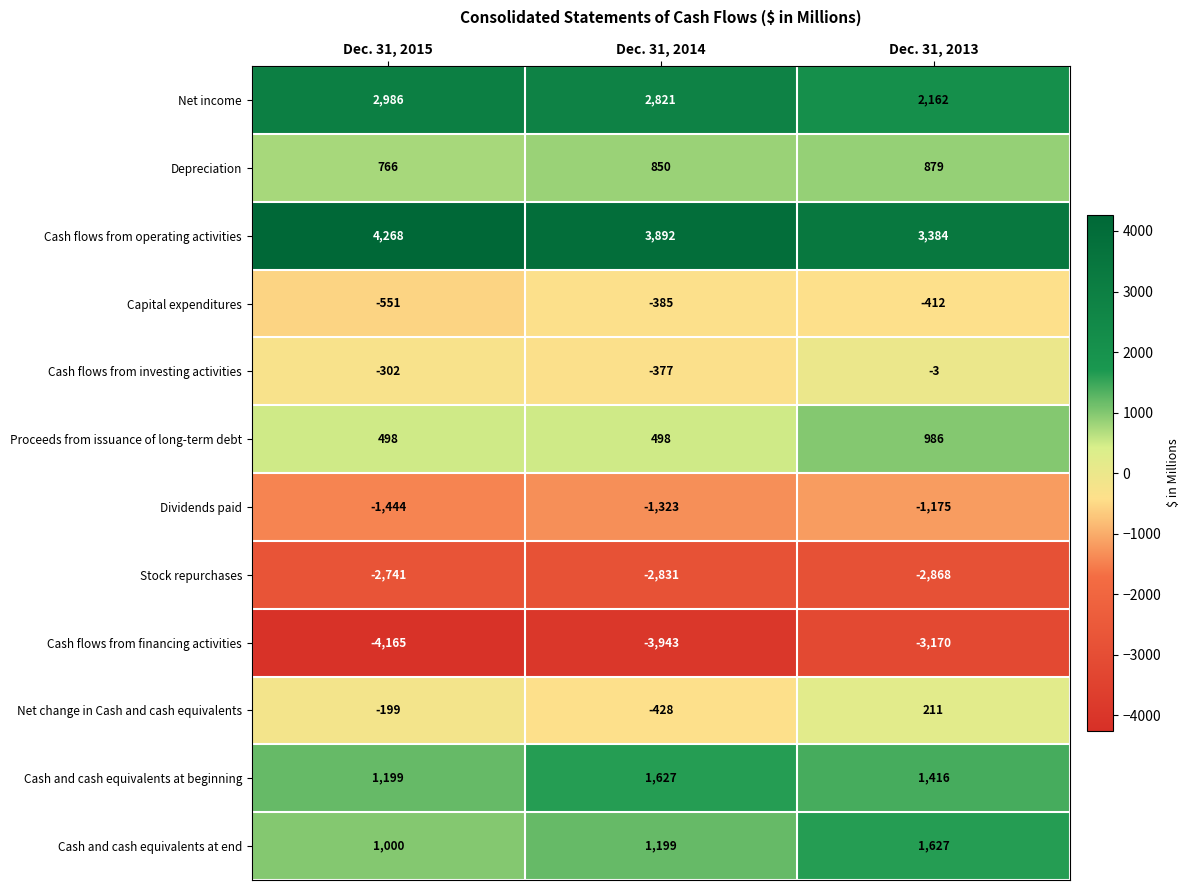

What is the minimum value for Net change in Cash and cash equivalents?

-428